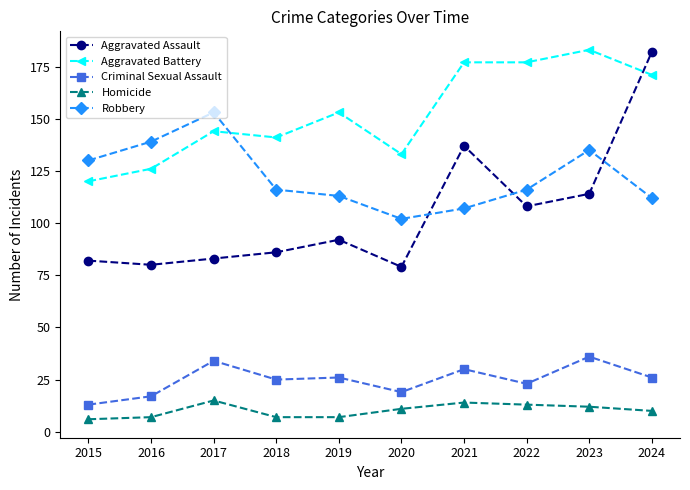

Reading left to right, list all the values displayed in this chart.

Aggravated Assault: 2015=82	2016=80	2017=83	2018=86	2019=92	2020=79	2021=137	2022=108	2023=114	2024=182
Aggravated Battery: 2015=120	2016=126	2017=144	2018=141	2019=153	2020=133	2021=177	2022=177	2023=183	2024=171
Criminal Sexual Assault: 2015=13	2016=17	2017=34	2018=25	2019=26	2020=19	2021=30	2022=23	2023=36	2024=26
Homicide: 2015=6	2016=7	2017=15	2018=7	2019=7	2020=11	2021=14	2022=13	2023=12	2024=10
Robbery: 2015=130	2016=139	2017=153	2018=116	2019=113	2020=102	2021=107	2022=116	2023=135	2024=112